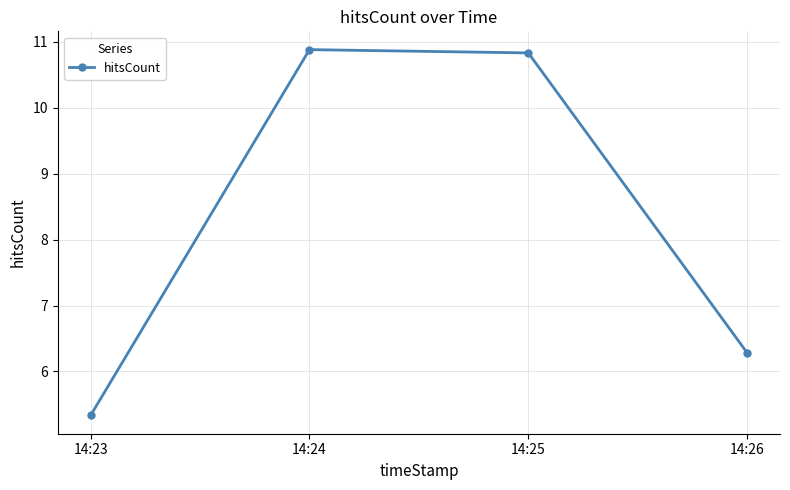

What is the sum of the values at 14:26 and 14:24?

17.2